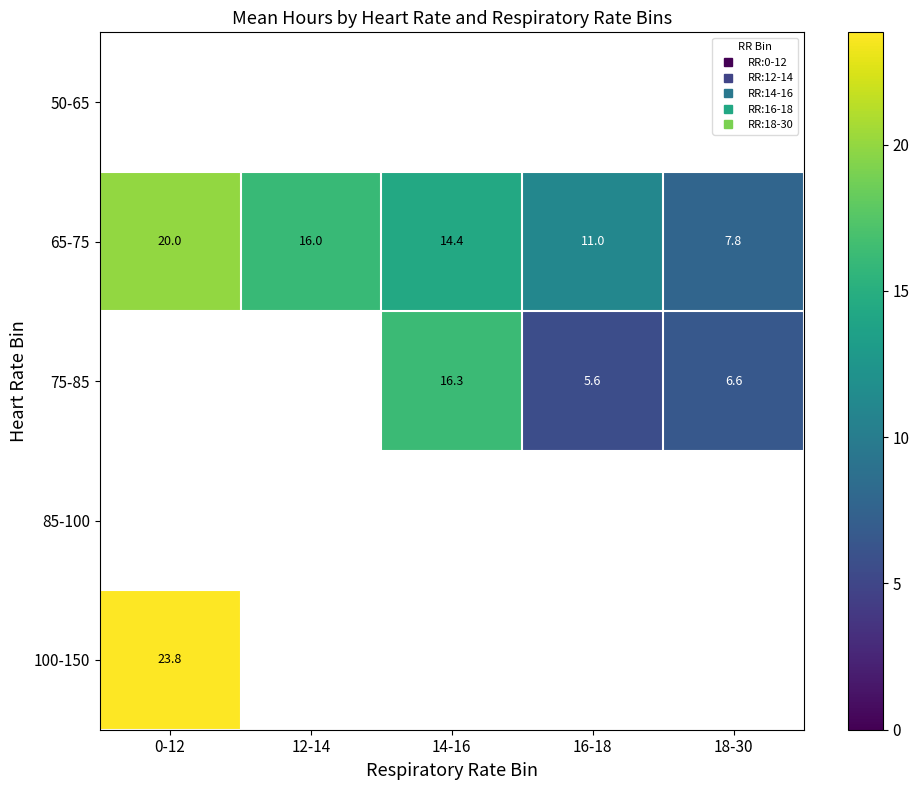

Is it true that 75-85 equals 5.6 at 16-18?

True